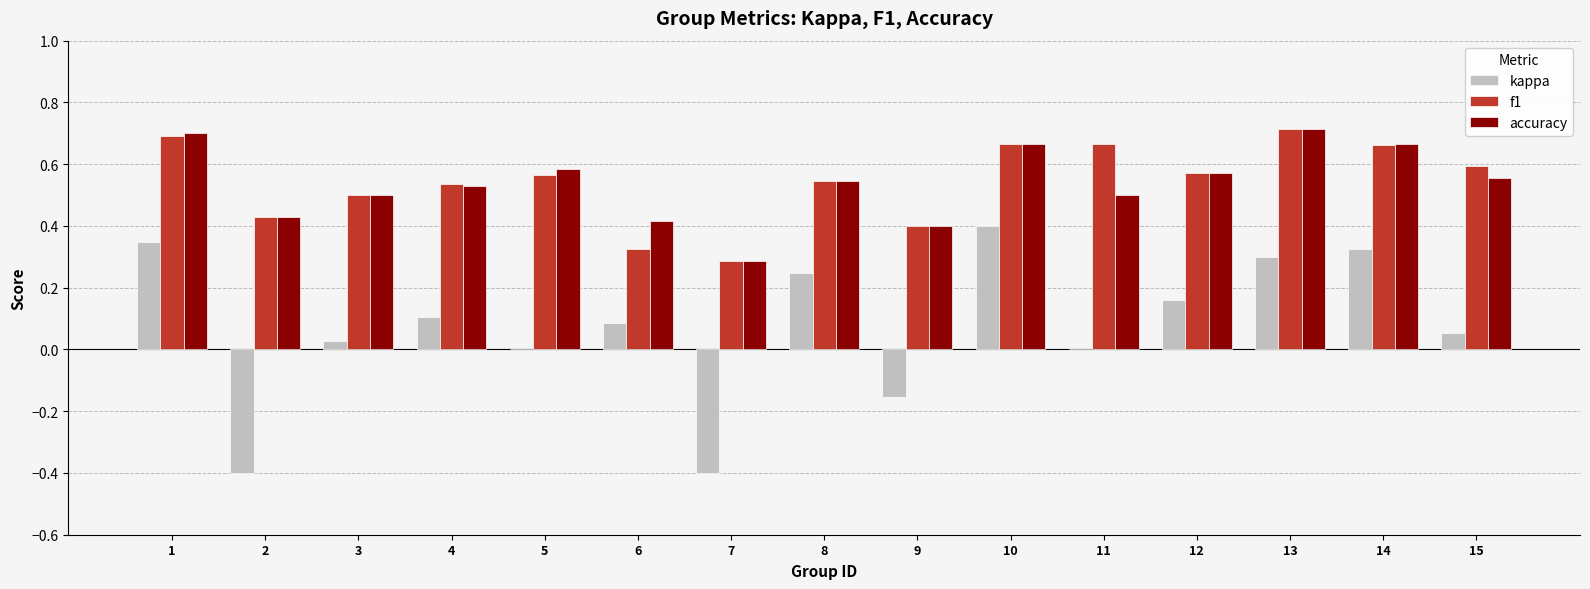

Is it true that f1 equals 1.1 at 14?

False